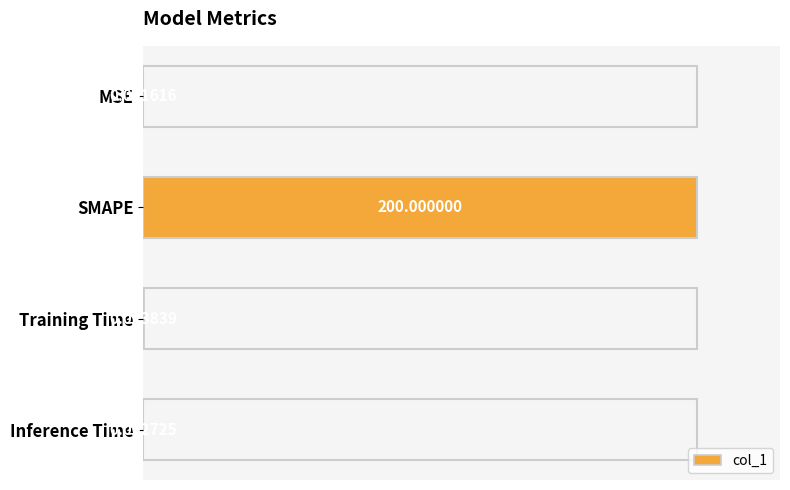

What is the sum of the values at Training Time and SMAPE?

1.0